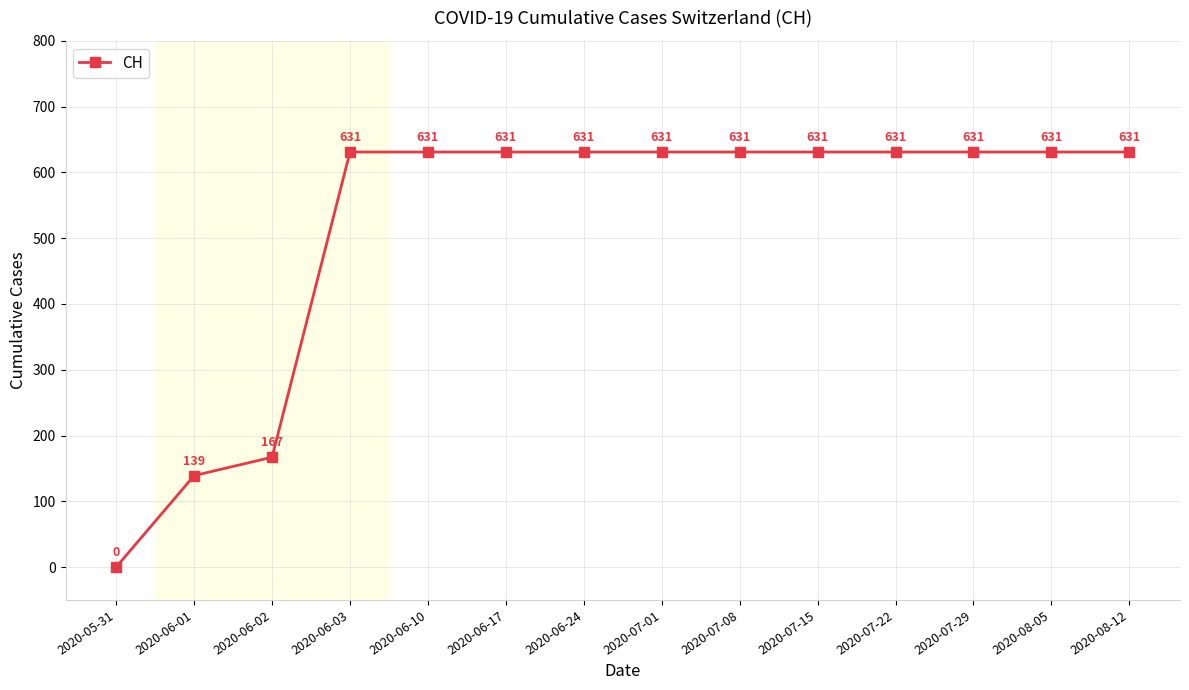

At which label is the value closest to 315?

2020-06-02